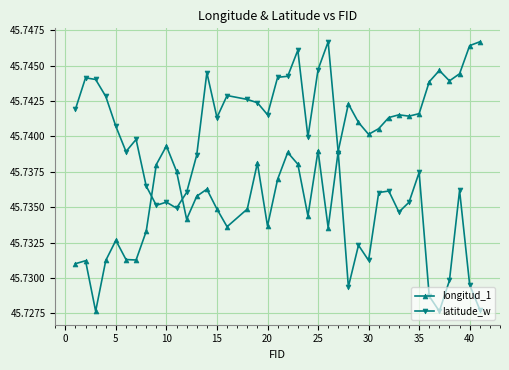

At how many categories does at least one series exceed 45?

40